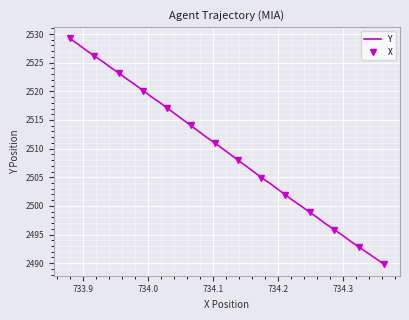

What is the highest value of the Y series?

2529.2